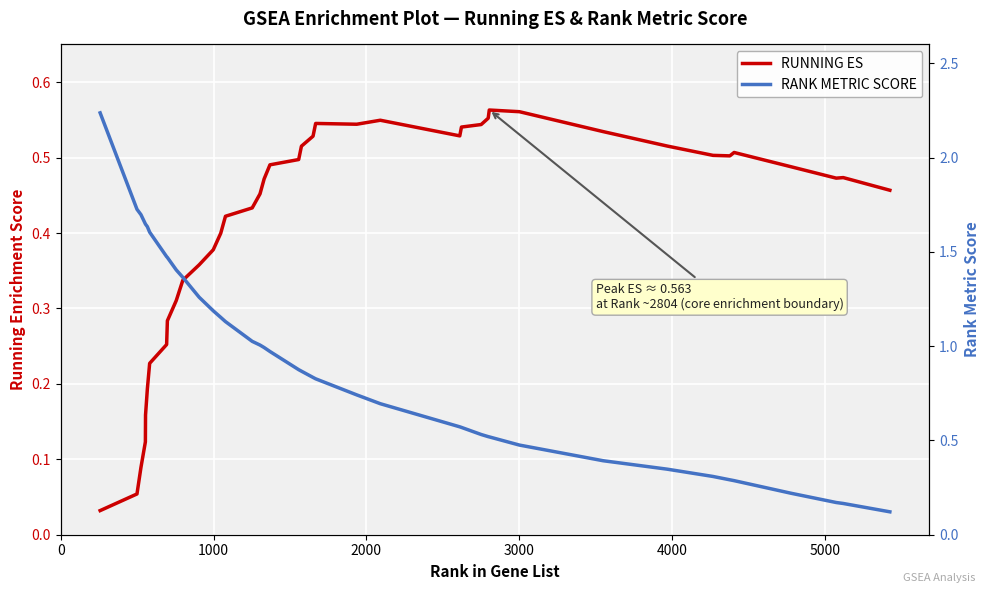

What is the highest value of the RANK METRIC SCORE series?

2.2